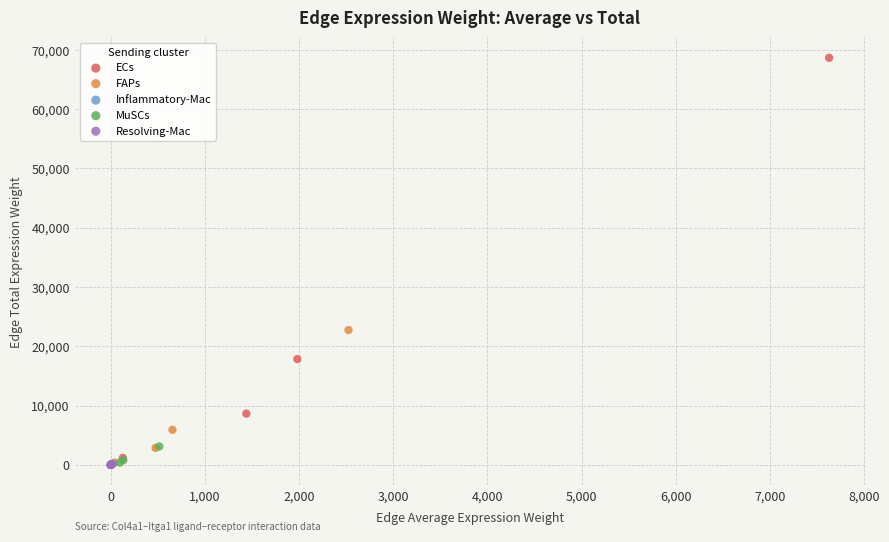

Which series has the widest spread of Y values?

ECs